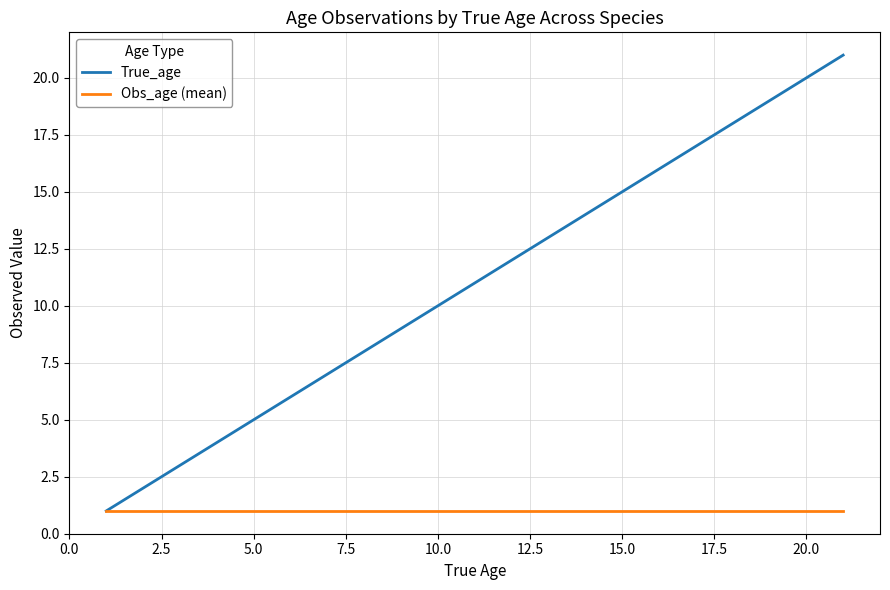

What are all the series names shown in the legend?

True_age, Obs_age (mean)